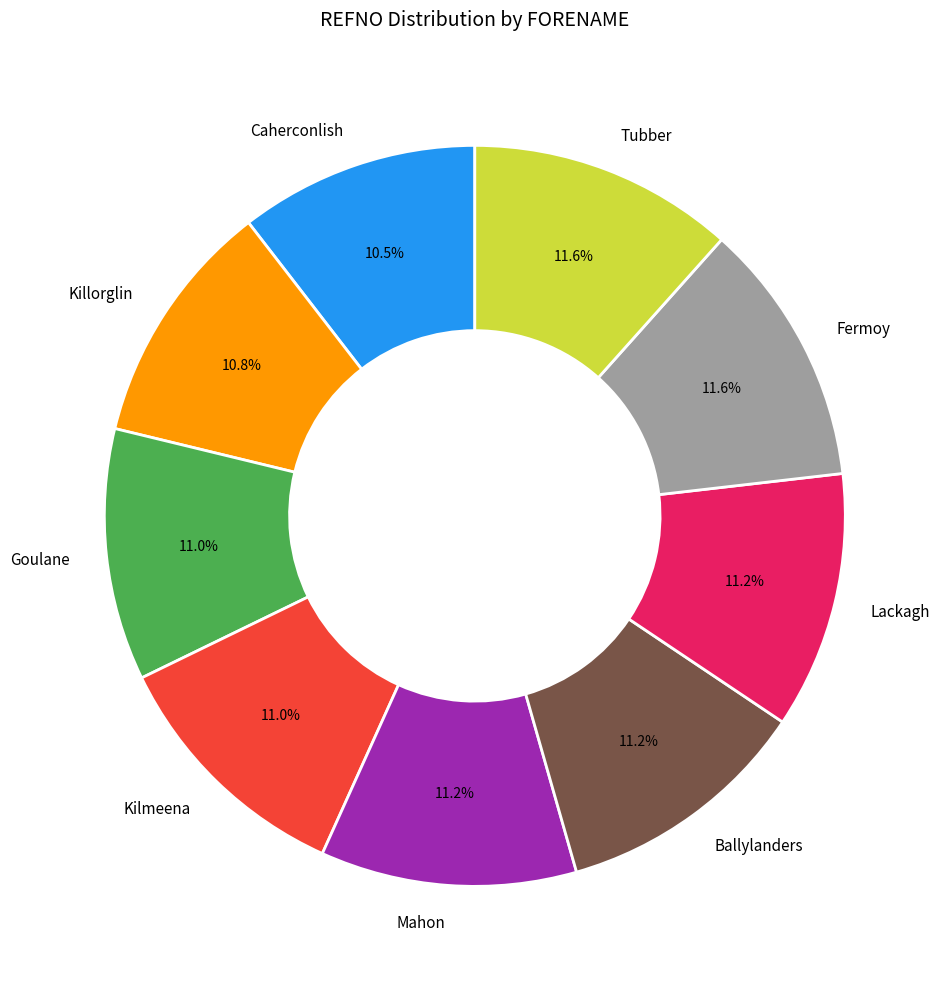

Is it true that Mahon is 11% of the pie?

True